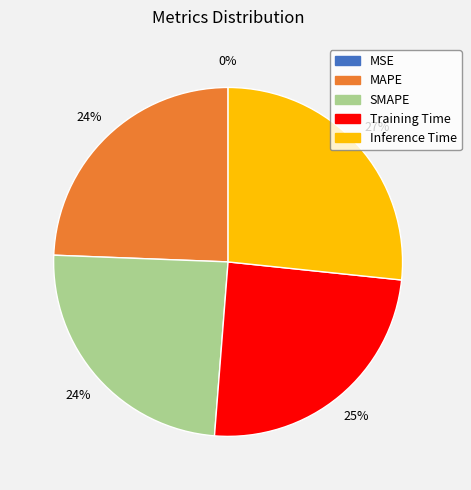

Which slice is the largest?

Inference Time